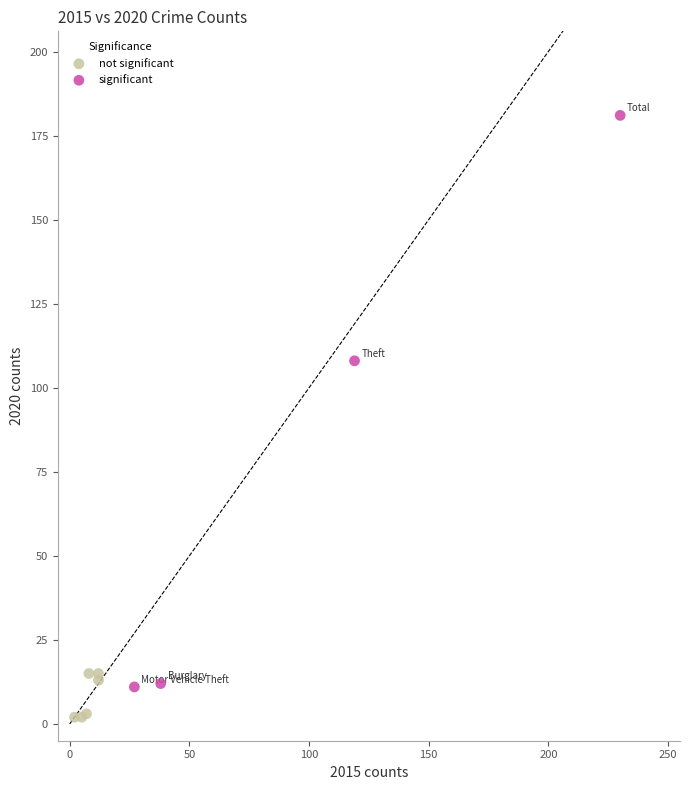

Which series contains the lowest Y value?

not significant